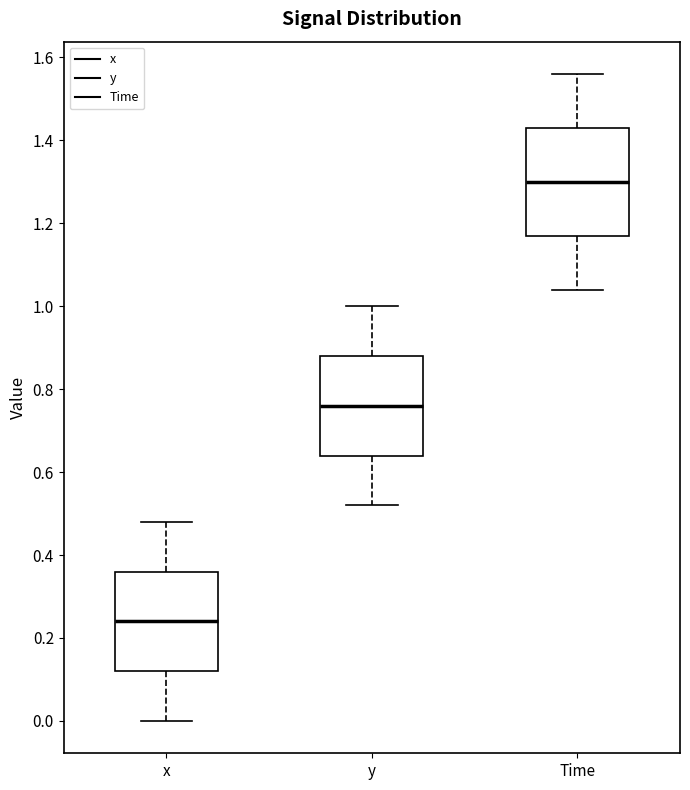

Which box has the highest median line?

Time